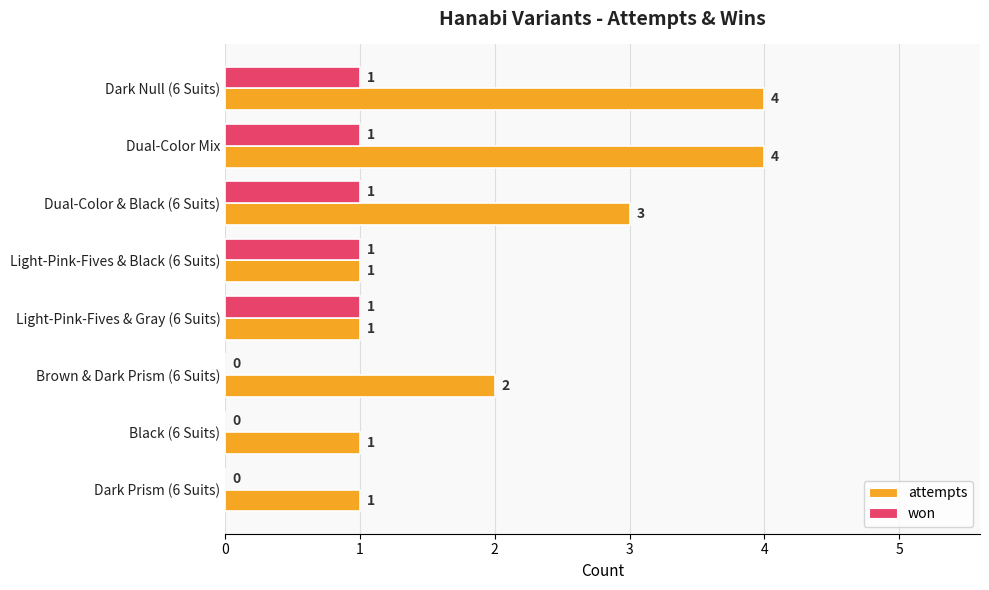

Where is attempts nearest to the value 2?

Brown & Dark Prism (6 Suits)